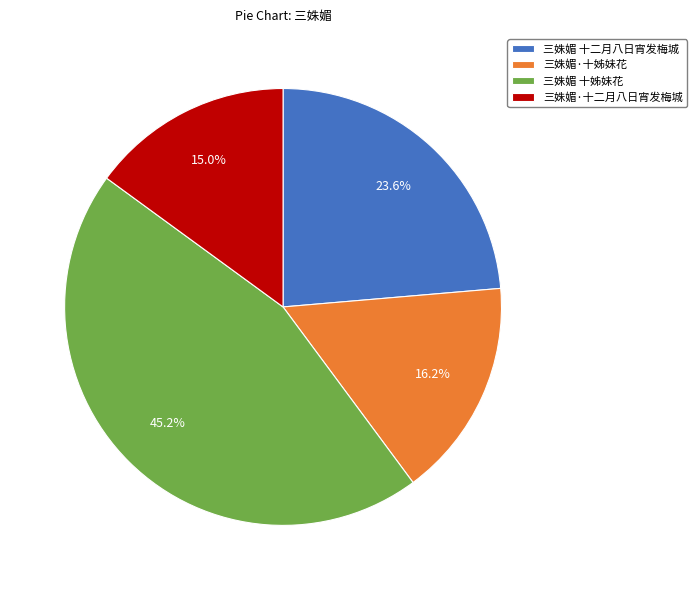

What percentage is the 三姝媚·十姊妹花 slice, to the nearest percent?

16%